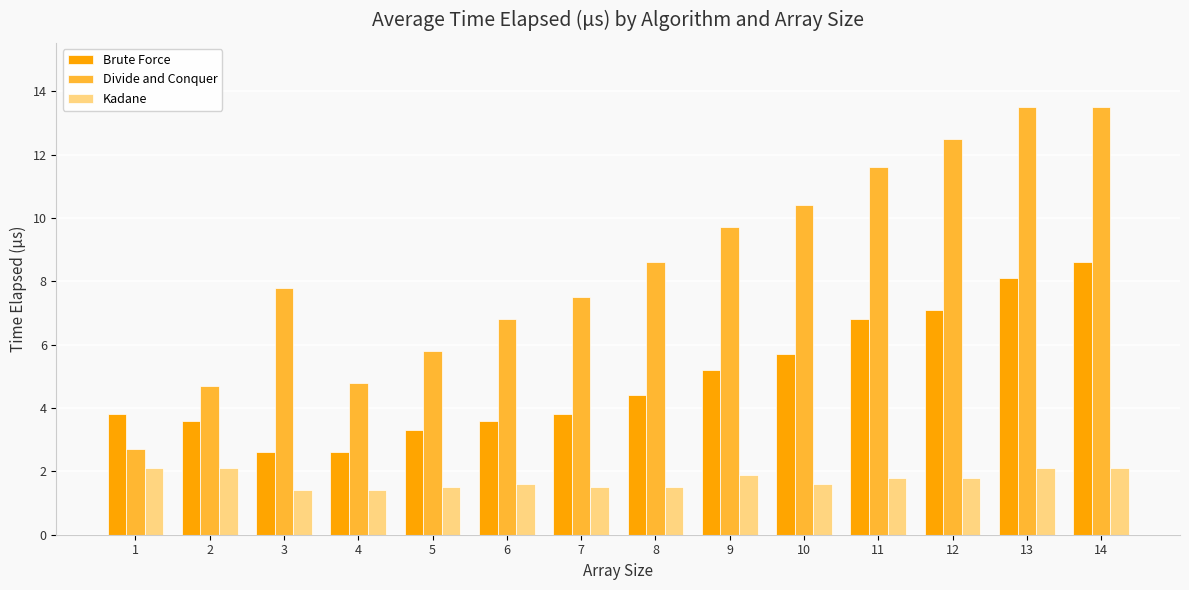

True or false: Divide and Conquer has a value of 2.7 at 1.

True